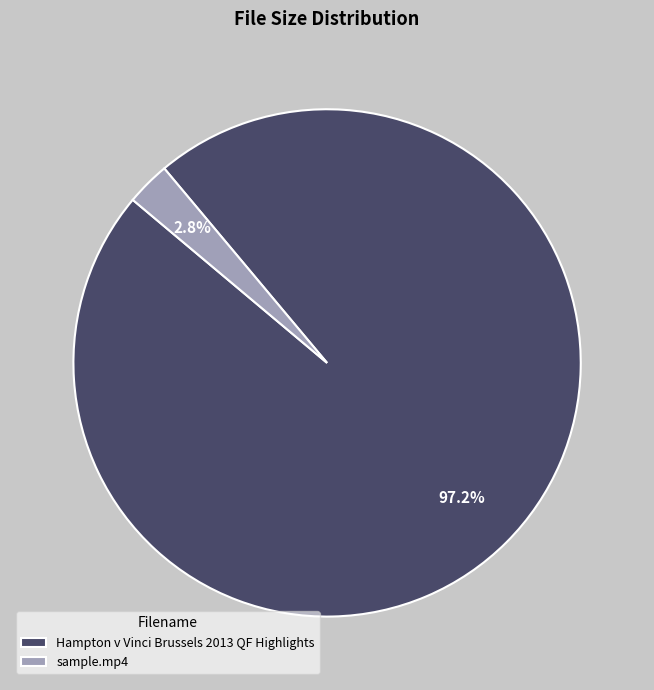

Which has a higher value, sample.mp4 or Hampton v Vinci Brussels 2013 QF Highlights?

Hampton v Vinci Brussels 2013 QF Highlights